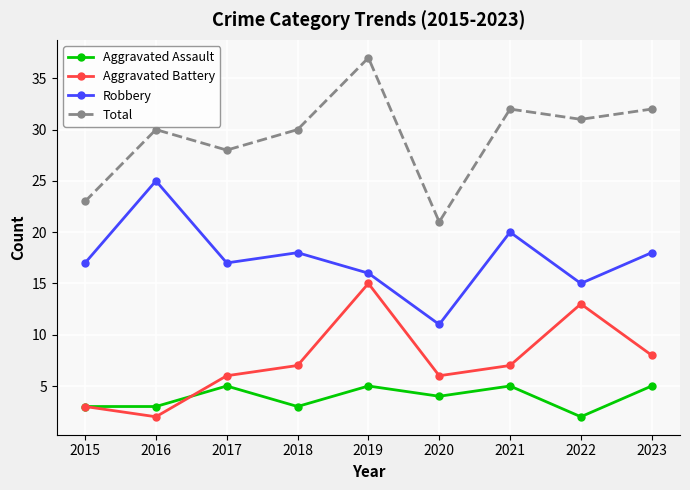

Reading left to right, list all the values displayed in this chart.

Aggravated Assault: 2015=3	2016=3	2017=5	2018=3	2019=5	2020=4	2021=5	2022=2	2023=5
Aggravated Battery: 2015=3	2016=2	2017=6	2018=7	2019=15	2020=6	2021=7	2022=13	2023=8
Robbery: 2015=17	2016=25	2017=17	2018=18	2019=16	2020=11	2021=20	2022=15	2023=18
Total: 2015=23	2016=30	2017=28	2018=30	2019=37	2020=21	2021=32	2022=31	2023=32